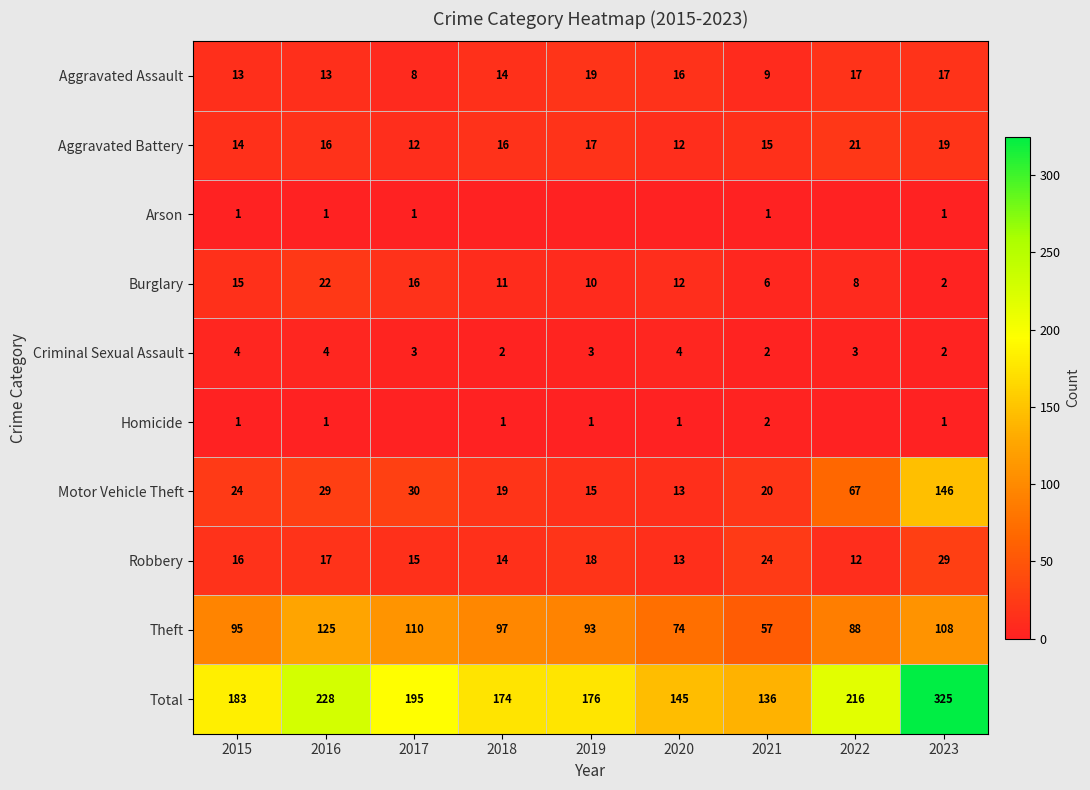

Which has a higher value, 2021 or 2018?

2018